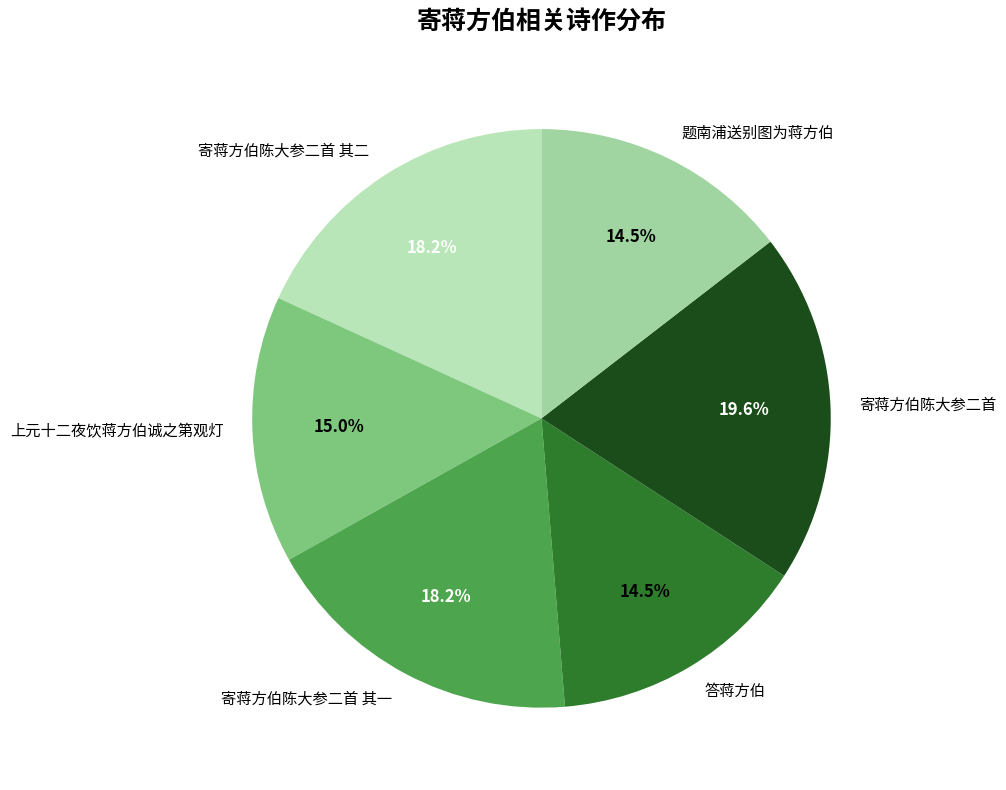

What is the ratio of the value at 寄蒋方伯陈大参二首 其二 to the value at 上元十二夜饮蒋方伯诚之第观灯?

1.2